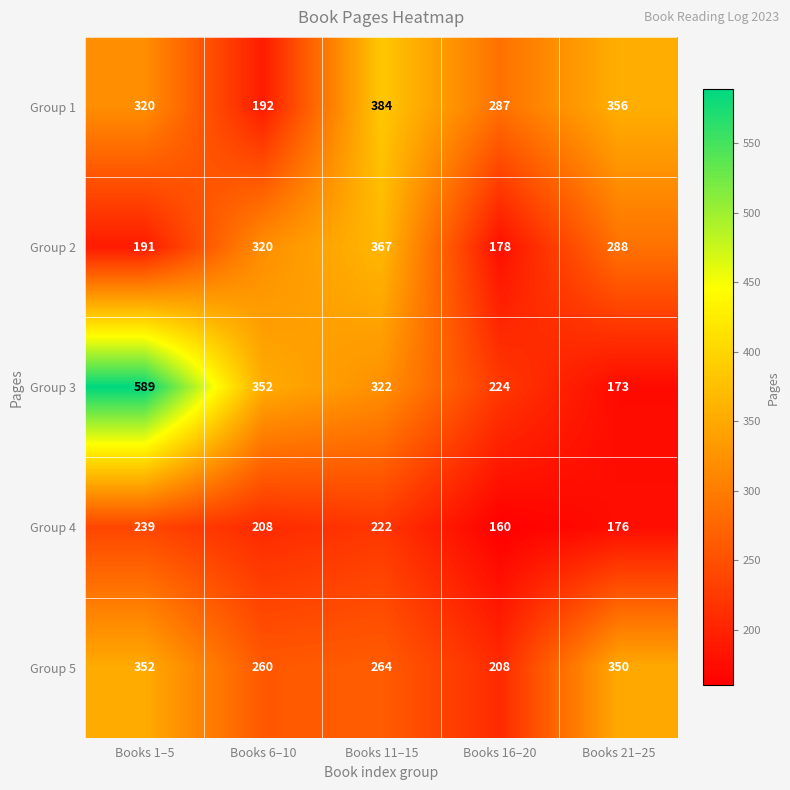

Read the Group 2 value at Books 16–20, to the nearest 5.

180